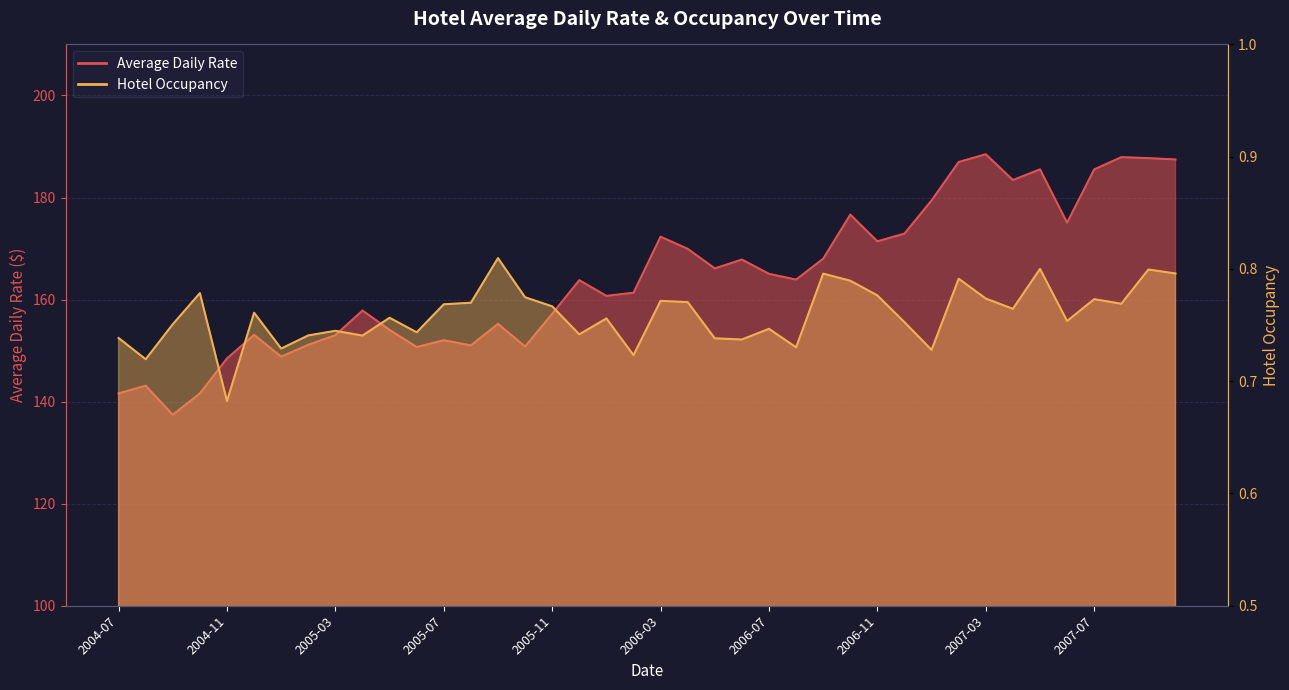

How many data points does each series have?

40